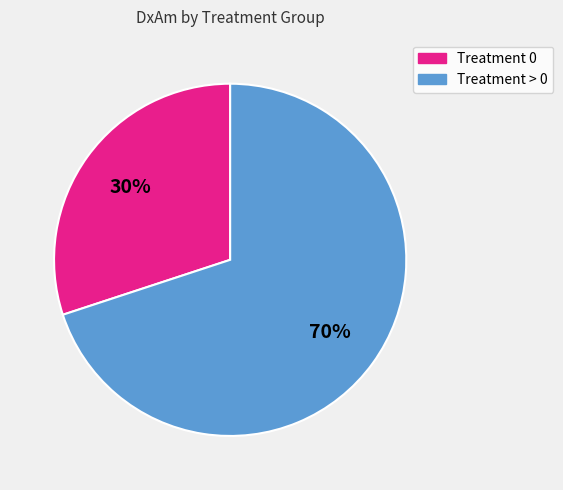

Count the number of slices in the pie.

2